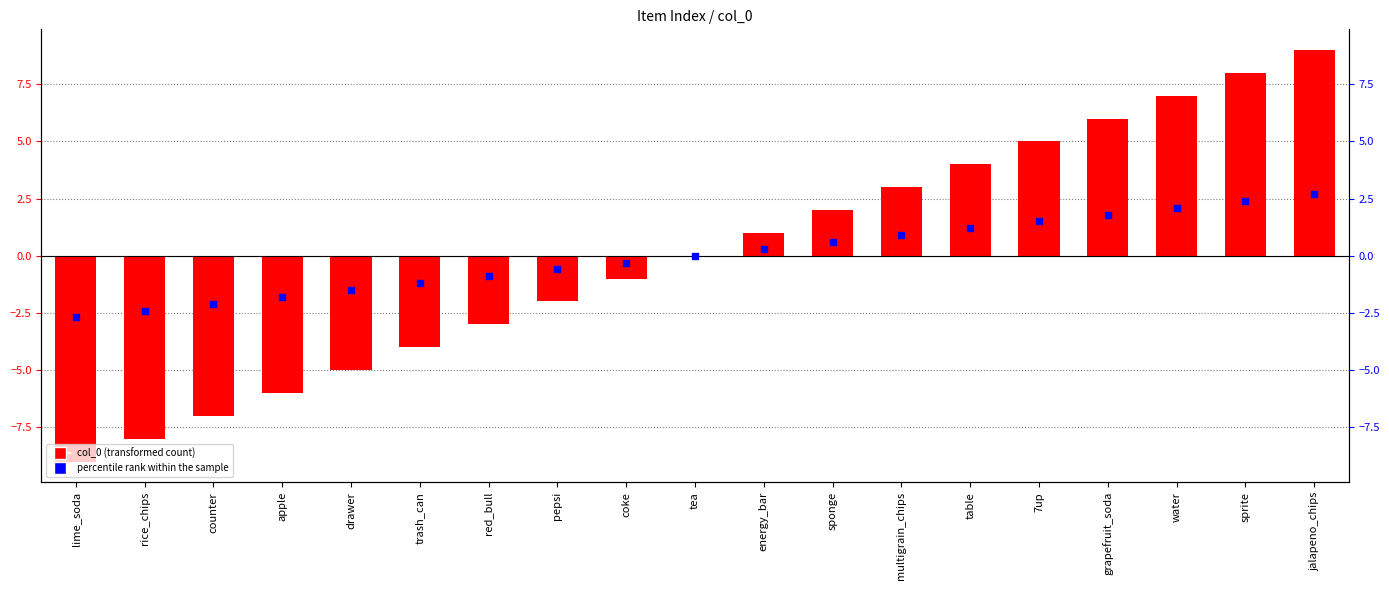

At which category is the sum across all series the highest?

jalapeno_chips